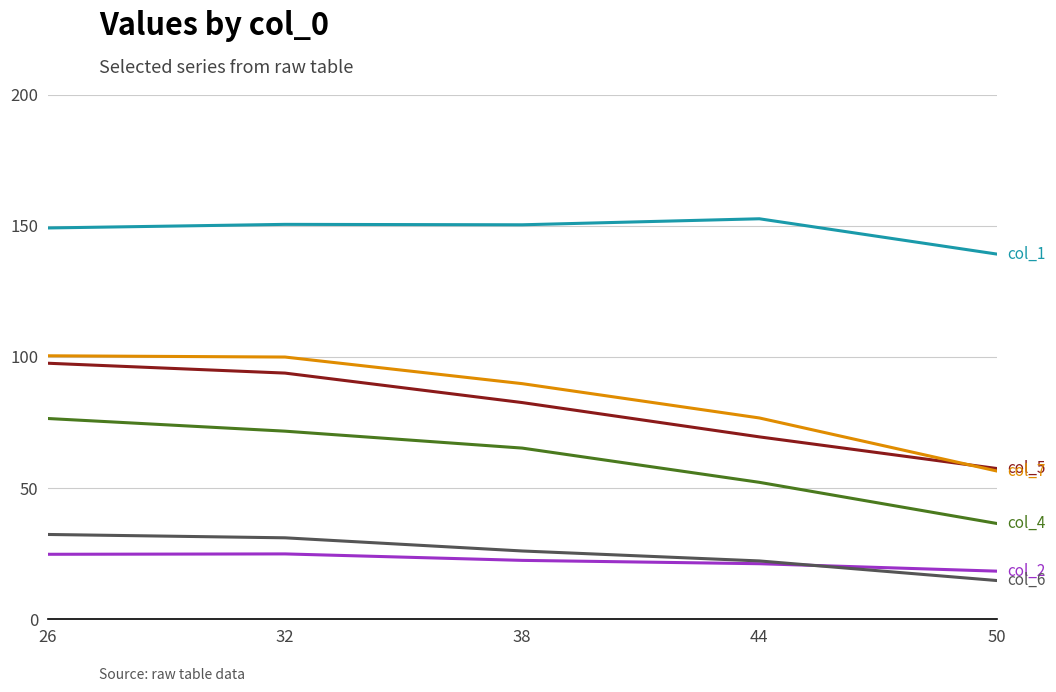

What is the difference between the highest and lowest values at 44?

131.5